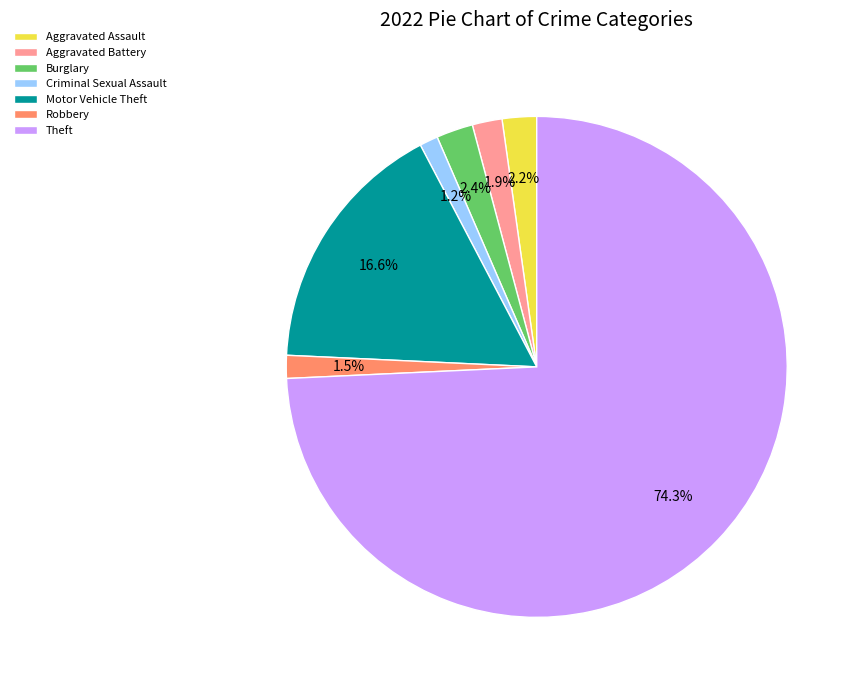

Approximately how many times larger is the value at Criminal Sexual Assault compared to Robbery?

0.8